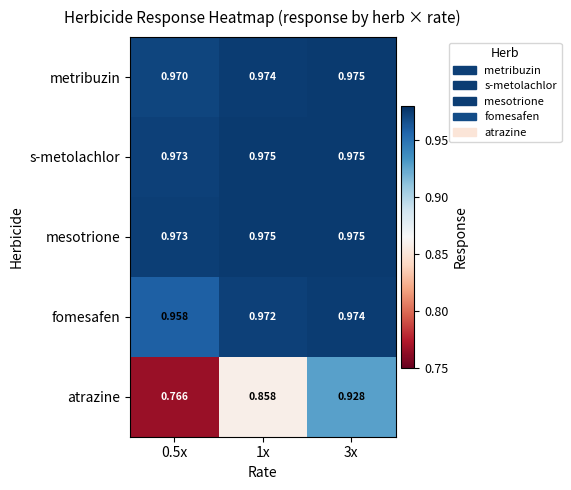

At how many categories does at least one series exceed 0?

3